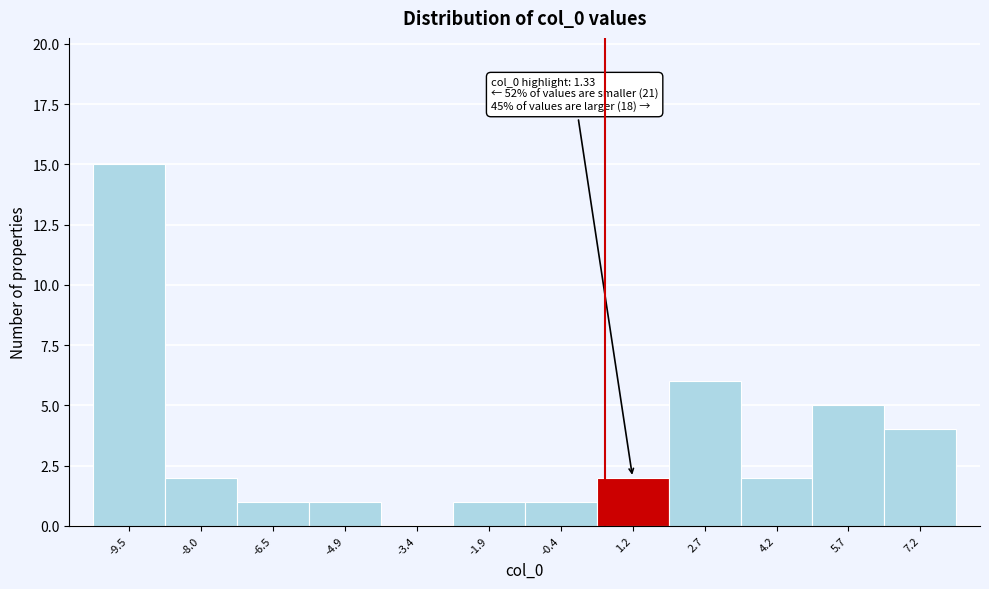

Reading left to right, extract all data points from this chart.

-9.5=15	-8.0=2	-6.5=1	-4.9=1	-3.4=0	-1.9=1	-0.4=1	1.2=2	2.7=6	4.2=2	5.7=5	7.2=4